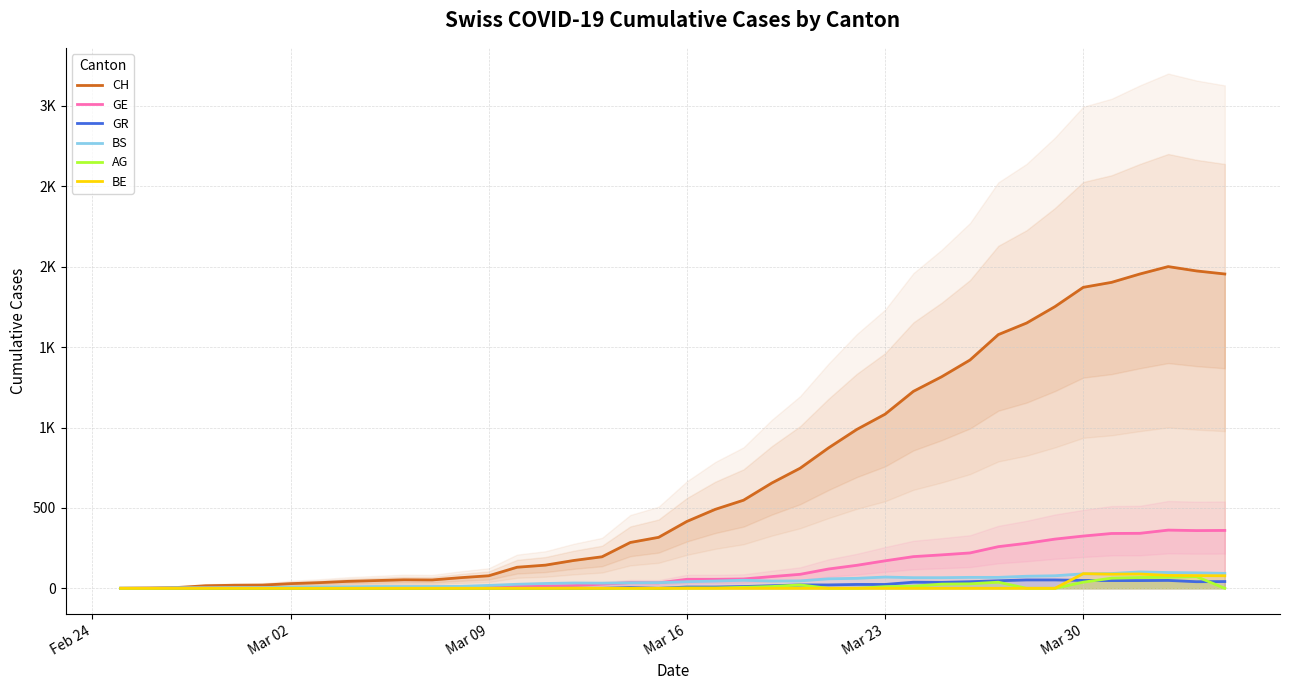

How many distinct data groups are displayed?

6